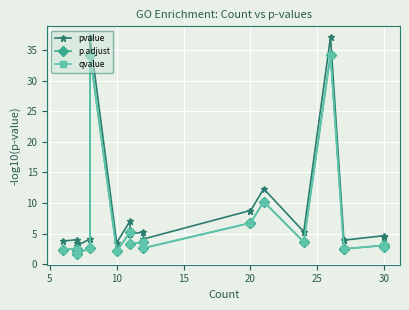

At how many categories does at least one series exceed 13?

2